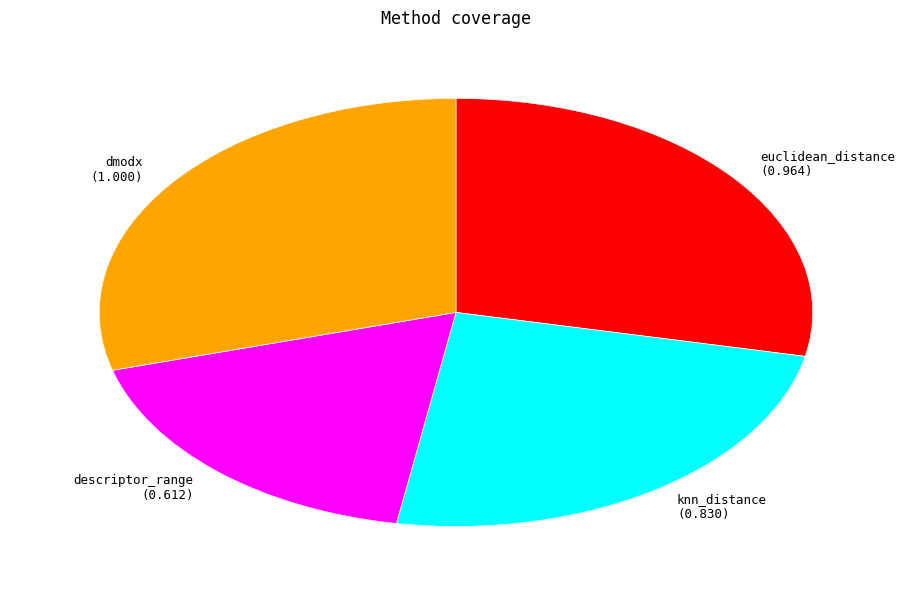

Is the sum of dmodx and knn_distance greater than half?

Yes